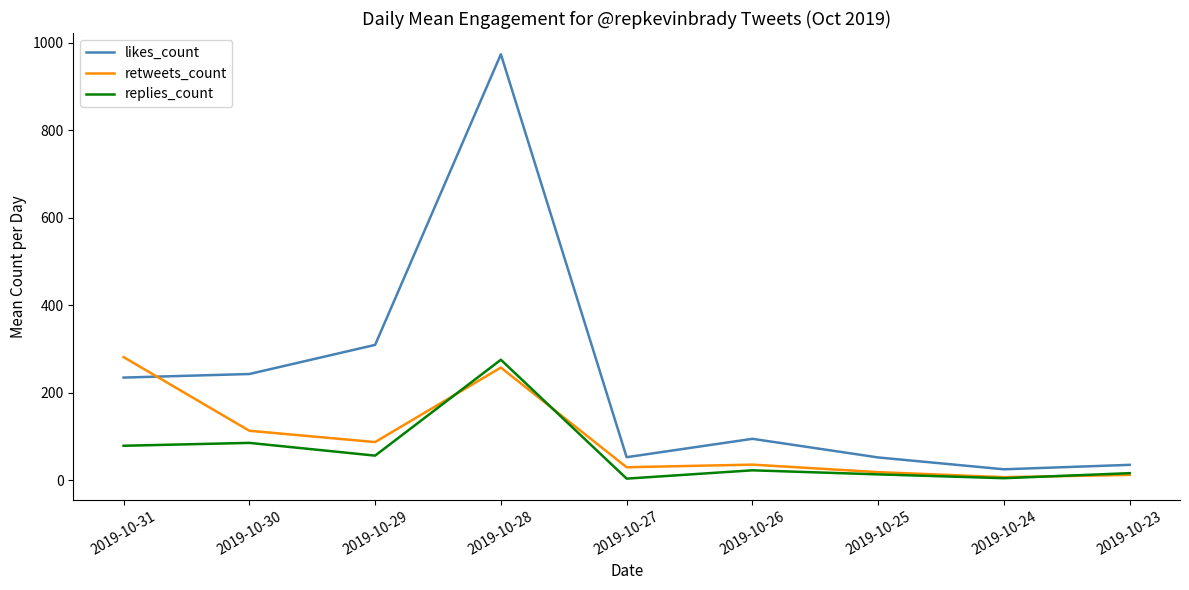

What are all the series names shown in the legend?

likes_count, retweets_count, replies_count